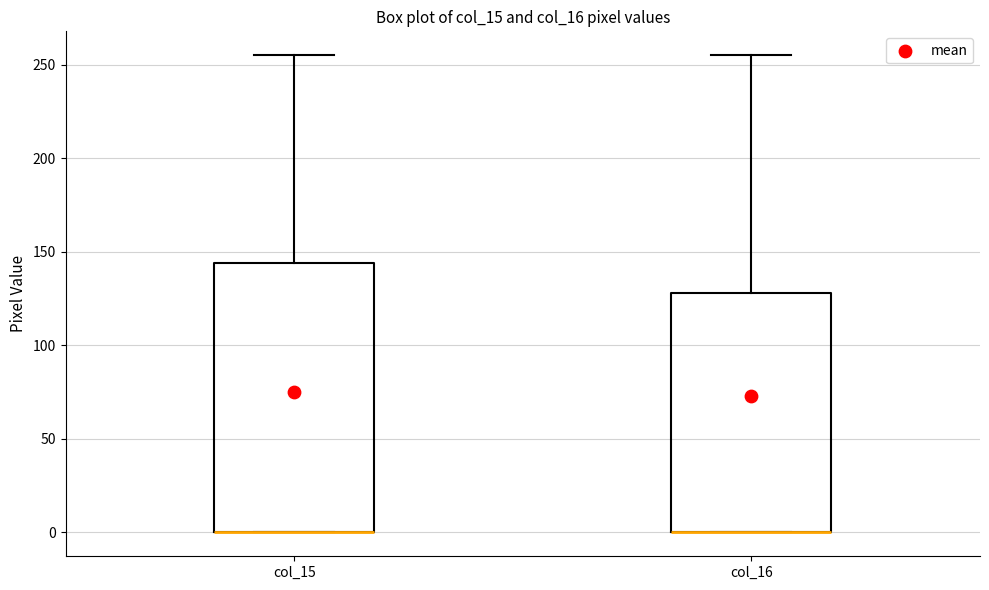

Reading left to right, transcribe this box plot: for each box, give where its median line is, the range the box spans, and where its two whiskers end, as read against the y-axis. The values are not printed on the chart, so give them approximately, as read against the axis.

col_15: median 0 (drawn on the box's lower edge), box 0 to 145, whiskers 0 to 255
col_16: median 0 (drawn on the box's lower edge), box 0 to 130, whiskers 0 to 255